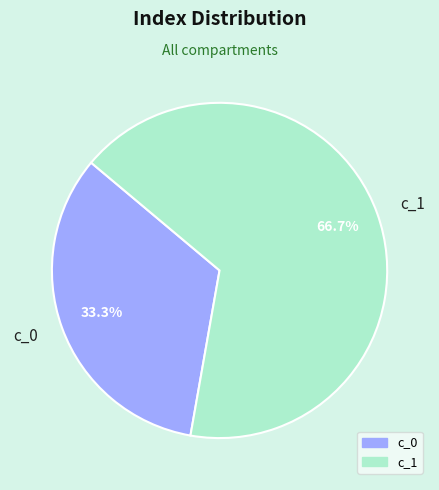

How much of the chart is everything except c_0?

66.7%